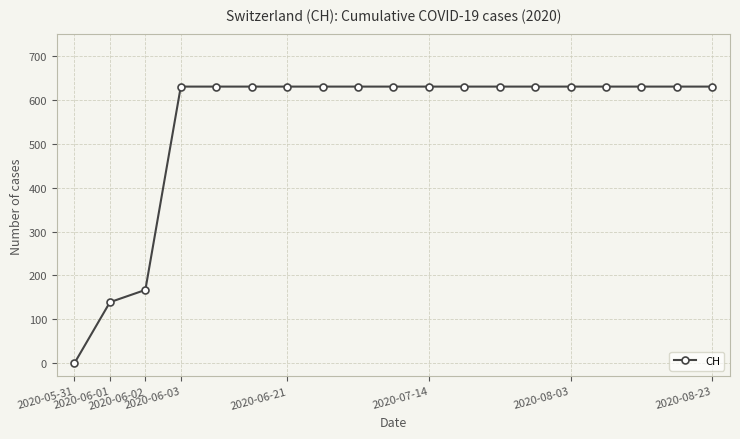

What is the value of the 11th point from the left?

631